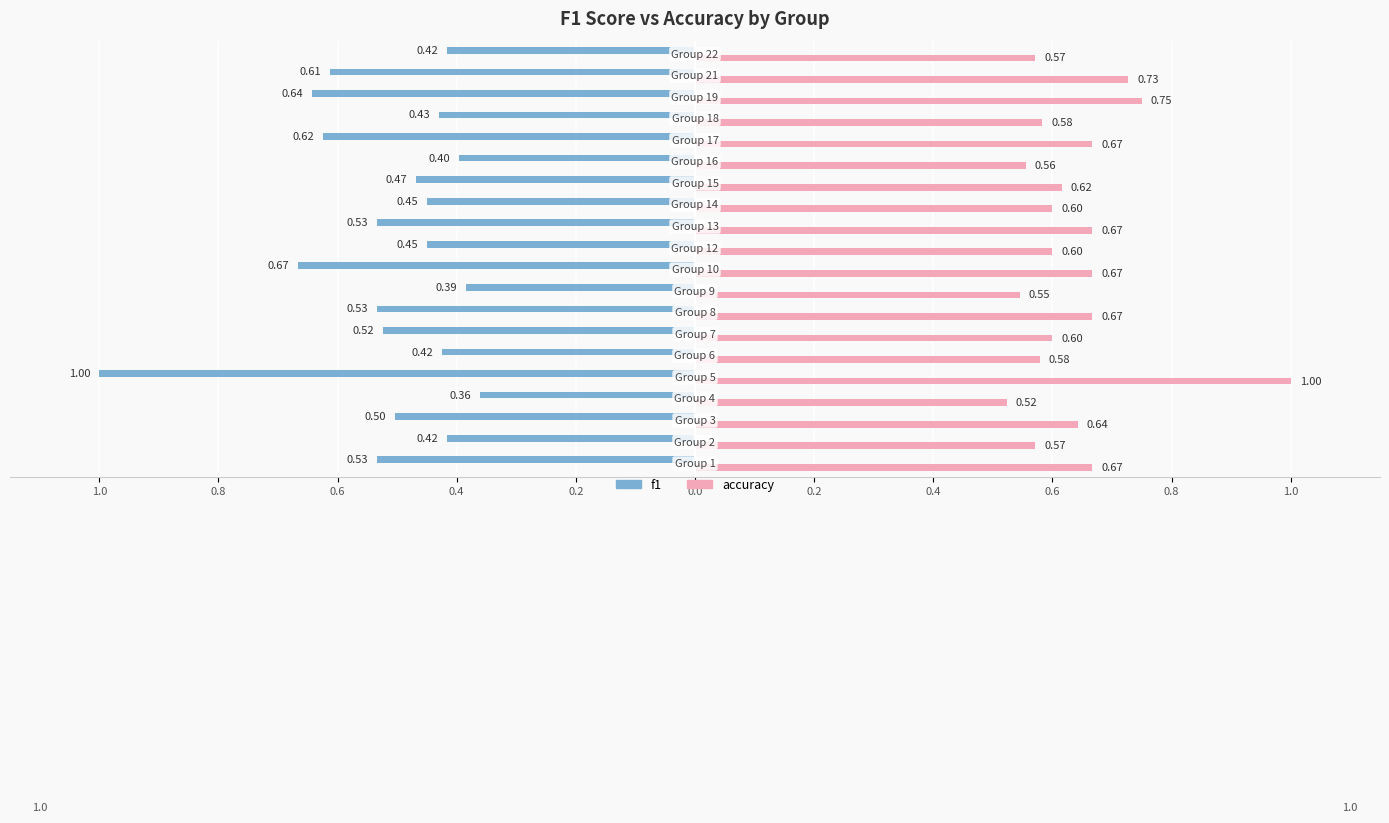

Where is accuracy nearest to the value 0?

4